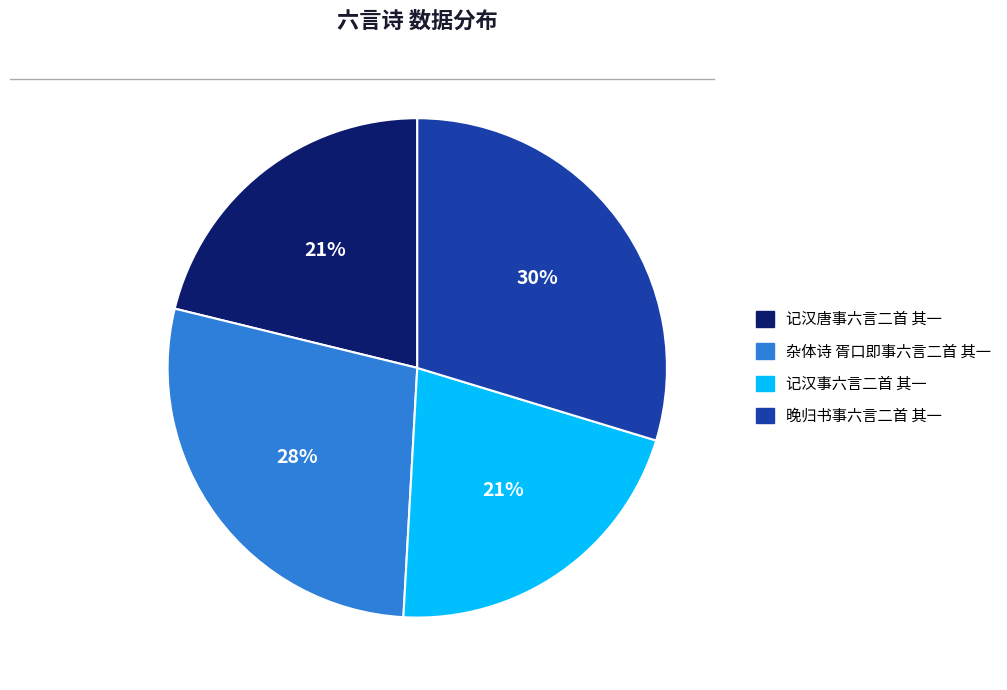

Count the number of slices in the pie.

4